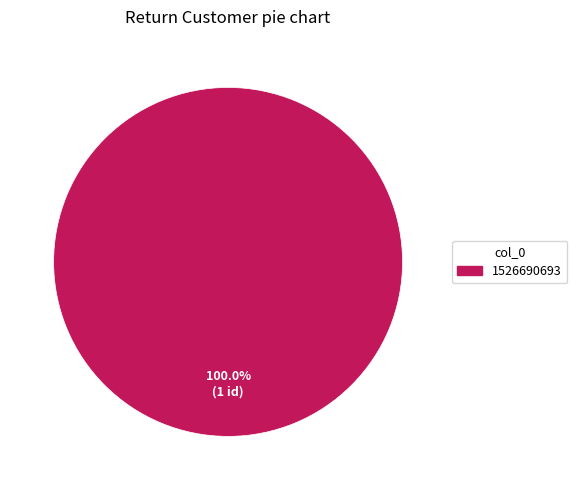

Does any single category account for the majority?

Yes